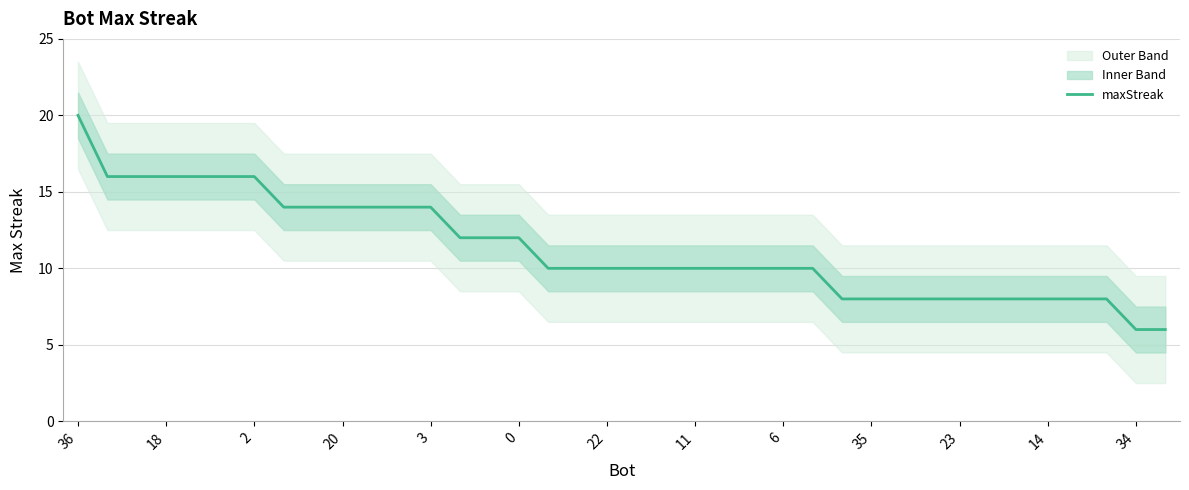

How many values exceed 10?

16